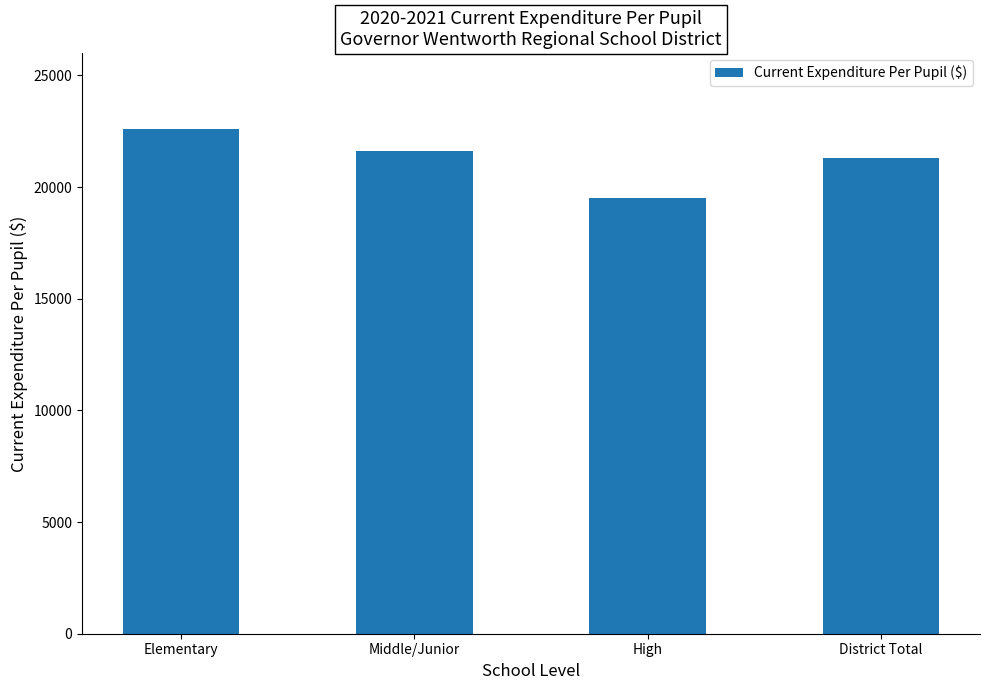

What is the difference between the second highest and second lowest values?

320